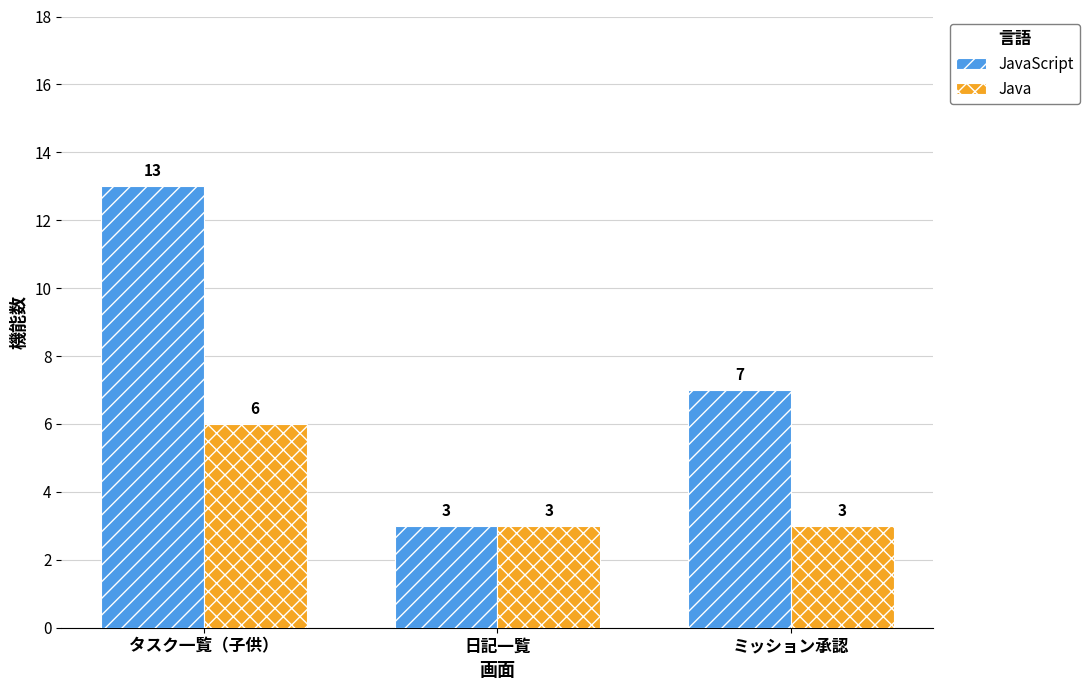

What is the total value across all series at タスク一覧（子供）?

19